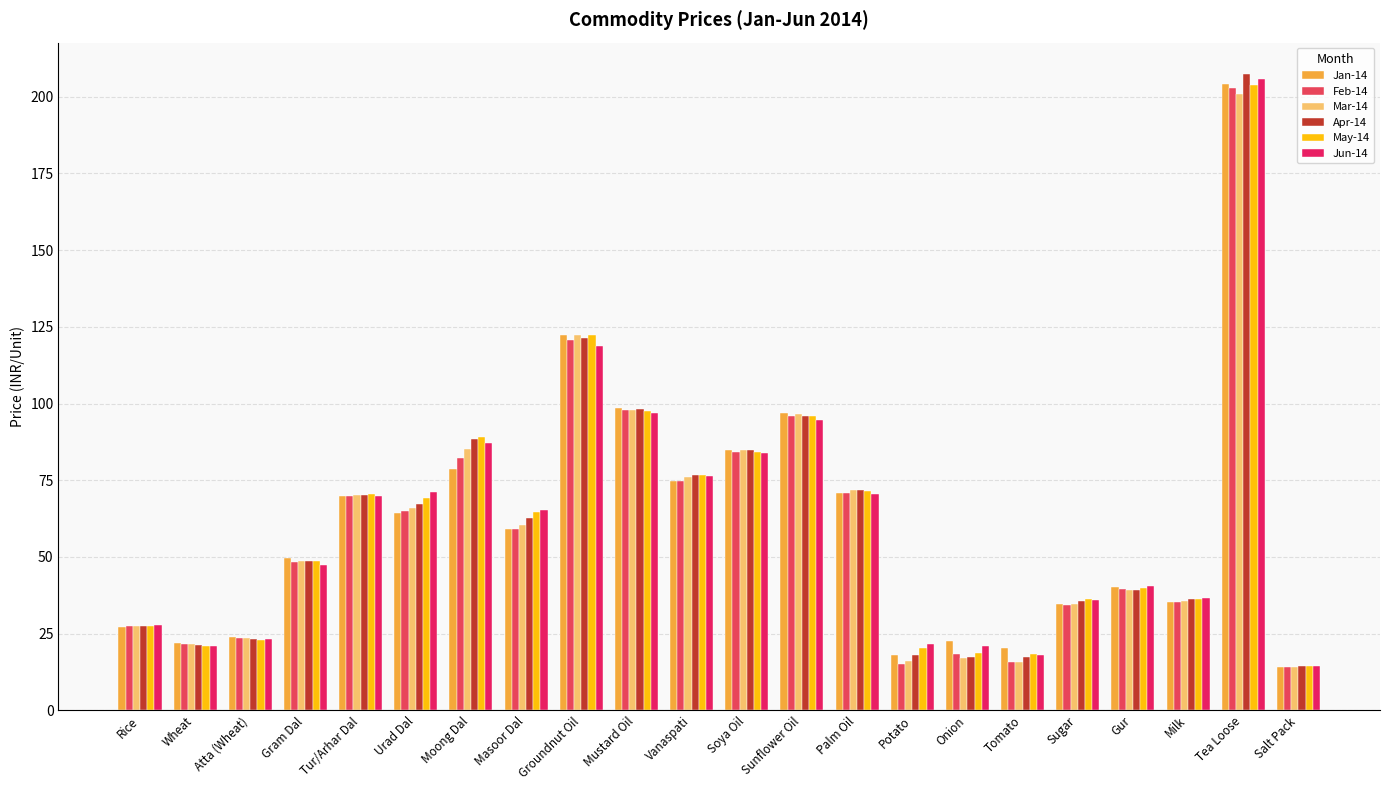

What position from the left is Gur?

19